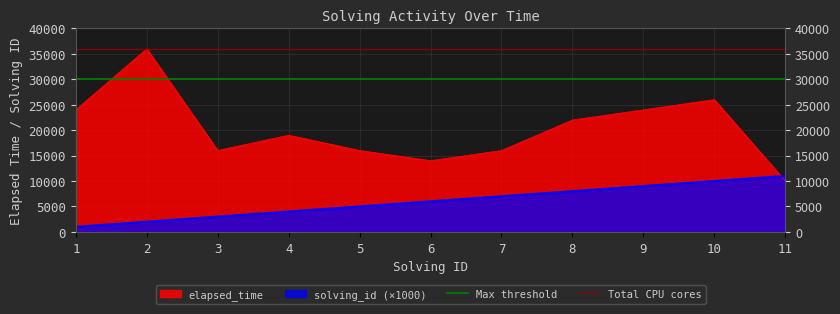

True or false: Max threshold has a value of 30000 at 2.

True